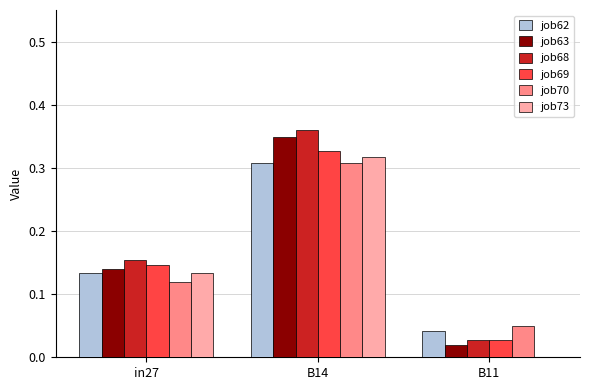

Where is job63 nearest to the value 0?

B11